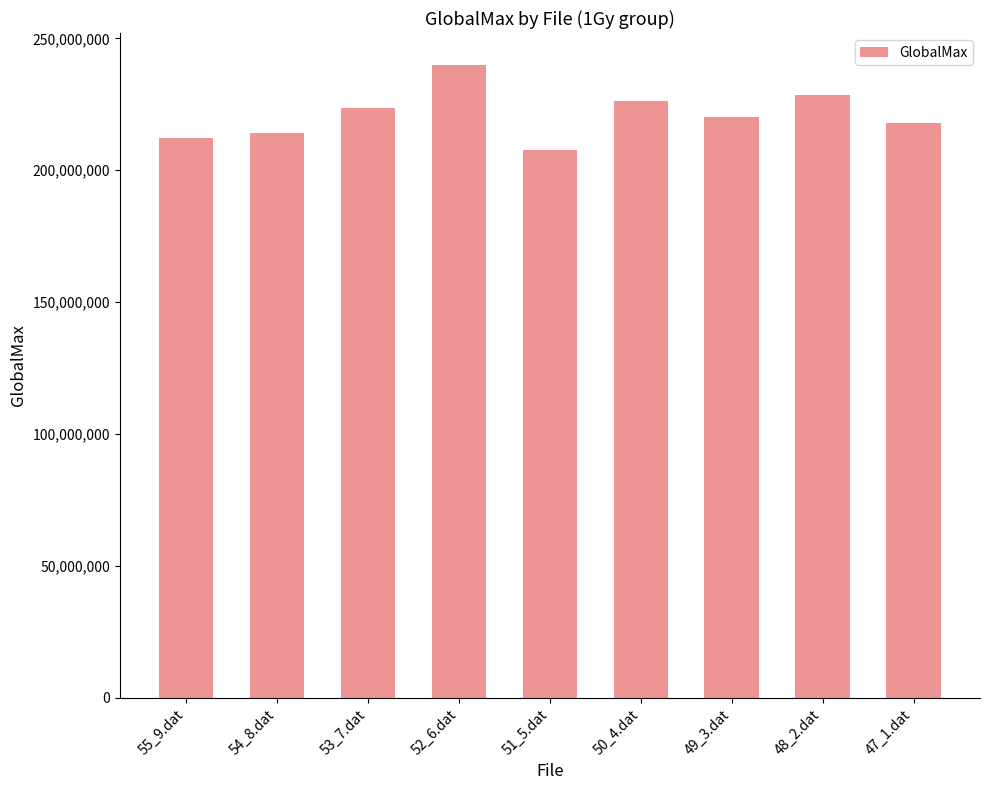

What is the difference between the second highest and minimum values?

20983830